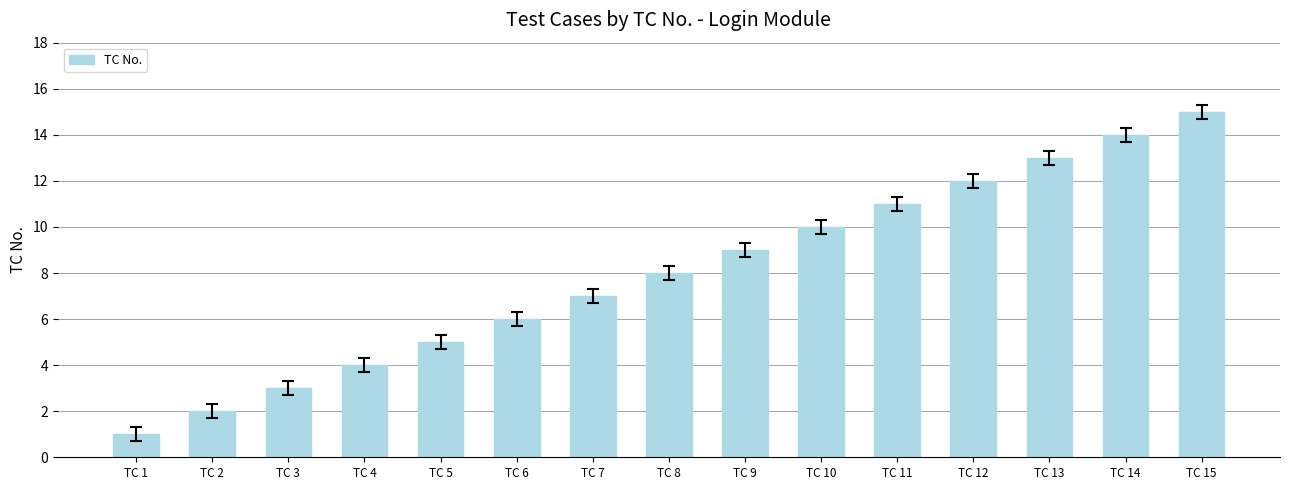

Count the number of categories in the chart.

15